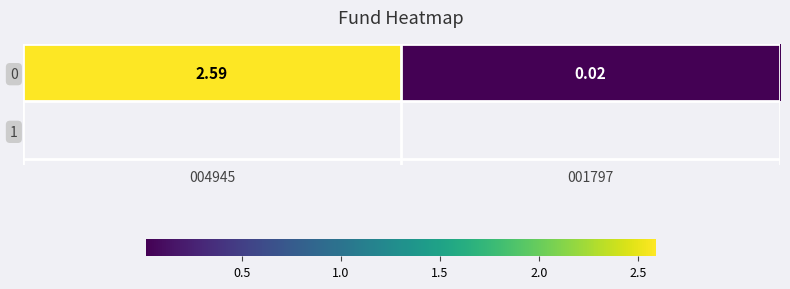

What is the difference between the values at 004945 and 001797?

2.6